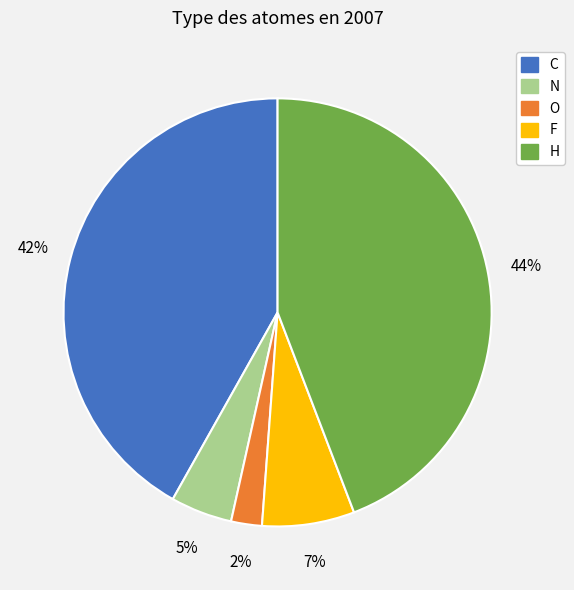

How many slices are in this pie chart?

5